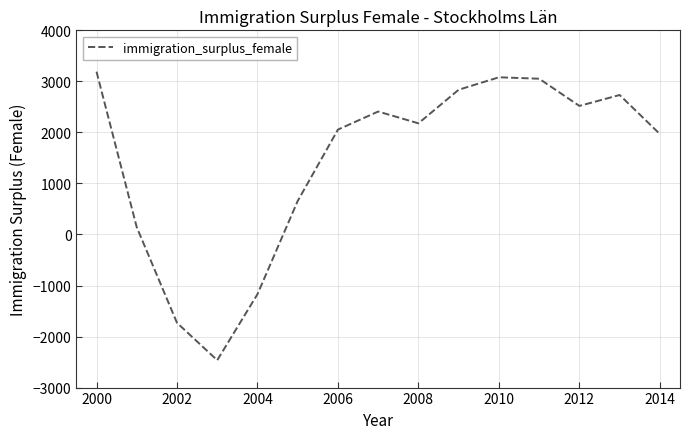

Reading left to right, transcribe all the data shown in this chart.

3190	142	-1731	-2464	-1170	657	2055	2409	2178	2836	3080	3052	2519	2733	1968